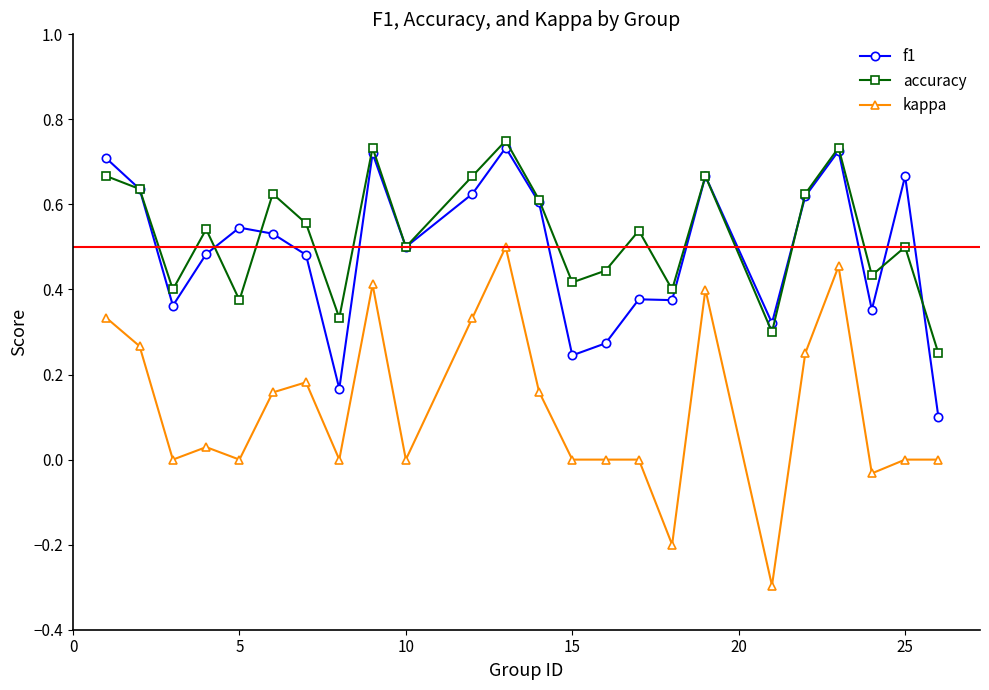

Which series has the largest total across all categories?

accuracy